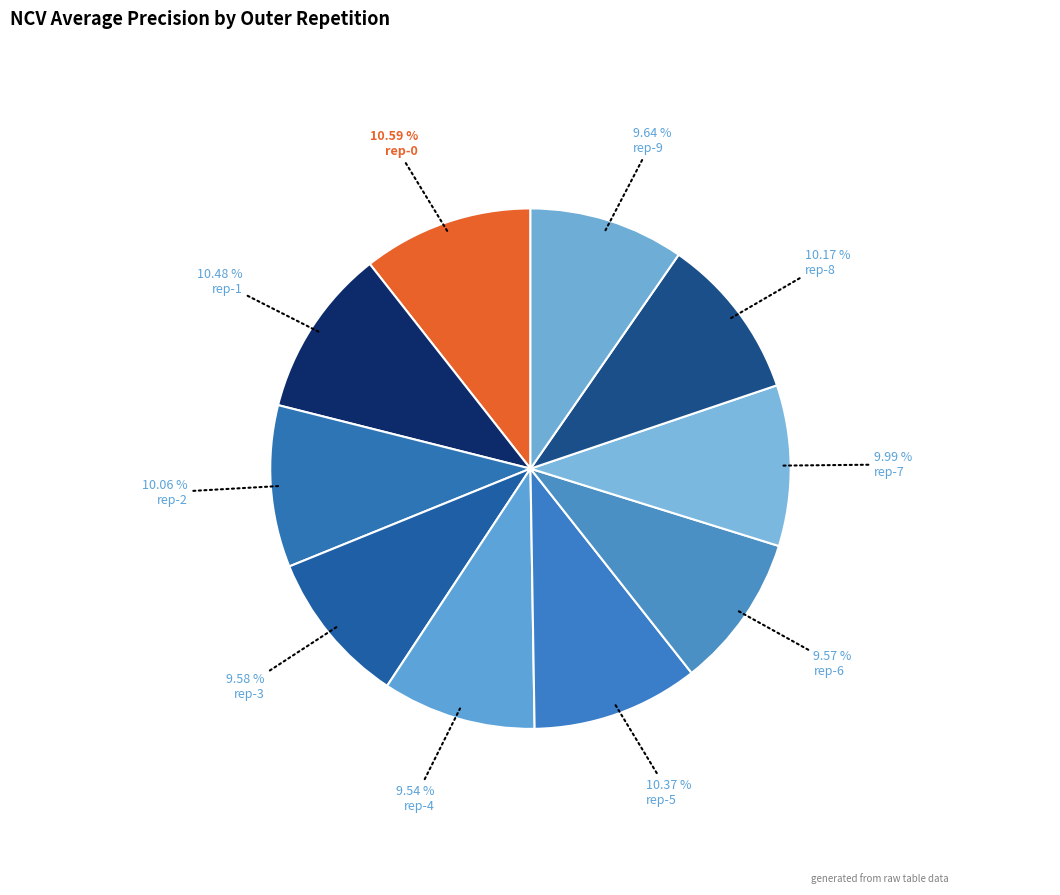

How many segments does this pie chart have?

10